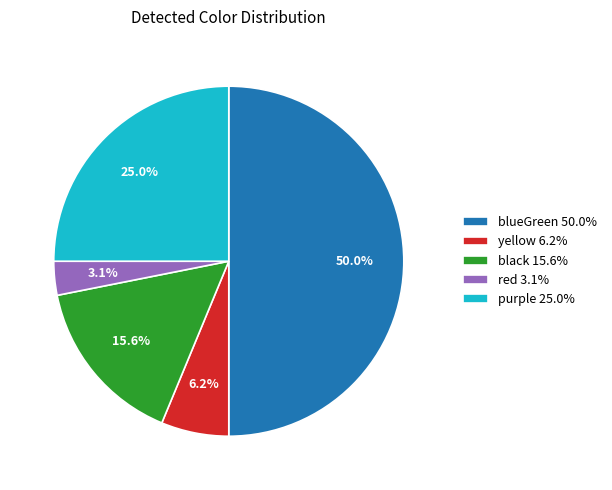

Between yellow and black, which is larger?

black